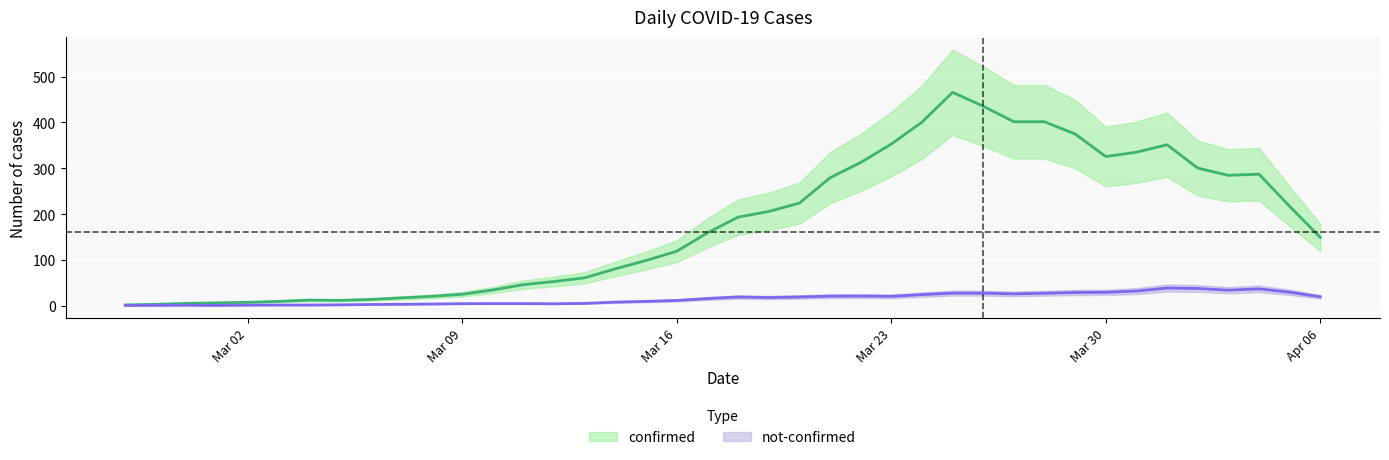

How many data points in not-confirmed are less than 14?

20